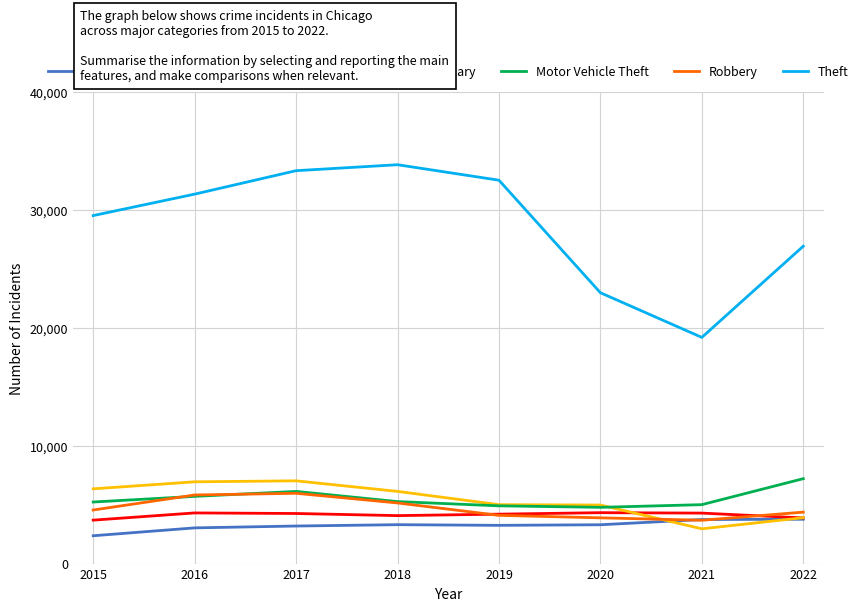

Which series has the widest spread of values?

Theft